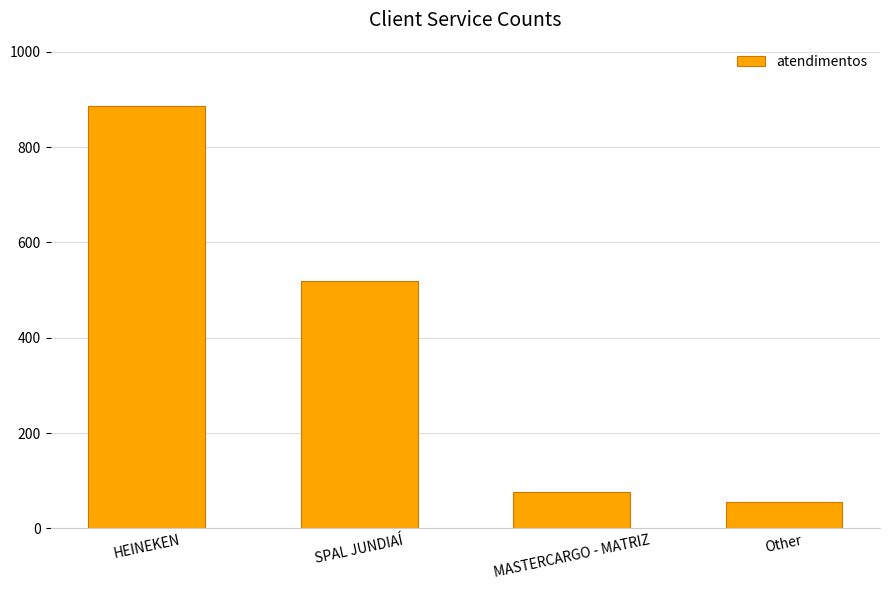

Reading left to right, transcribe all the data shown in this chart.

886	518	77	55